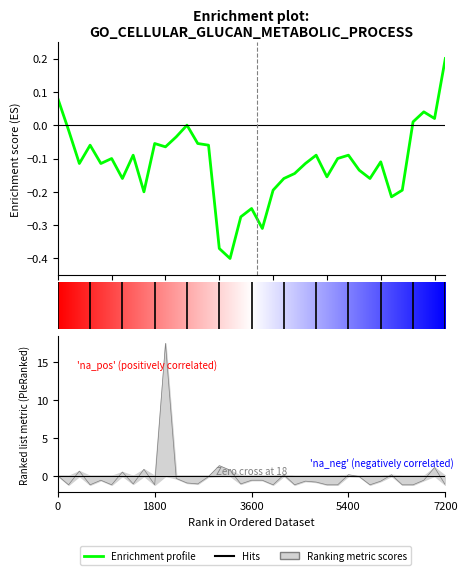

How many values are above zero?

5